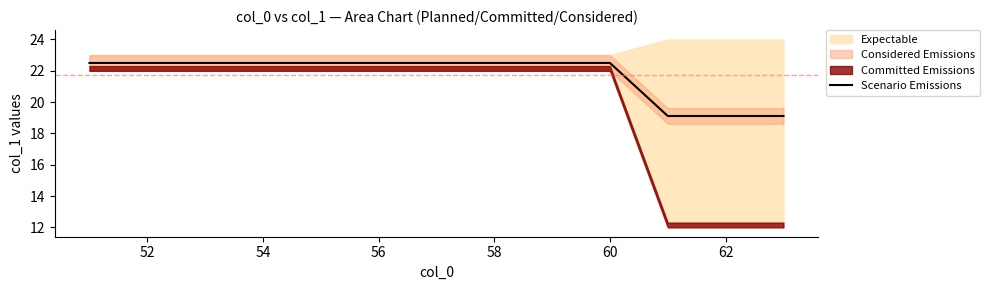

The value of Scenario Emissions at 54 is 22.5. True or false?

True